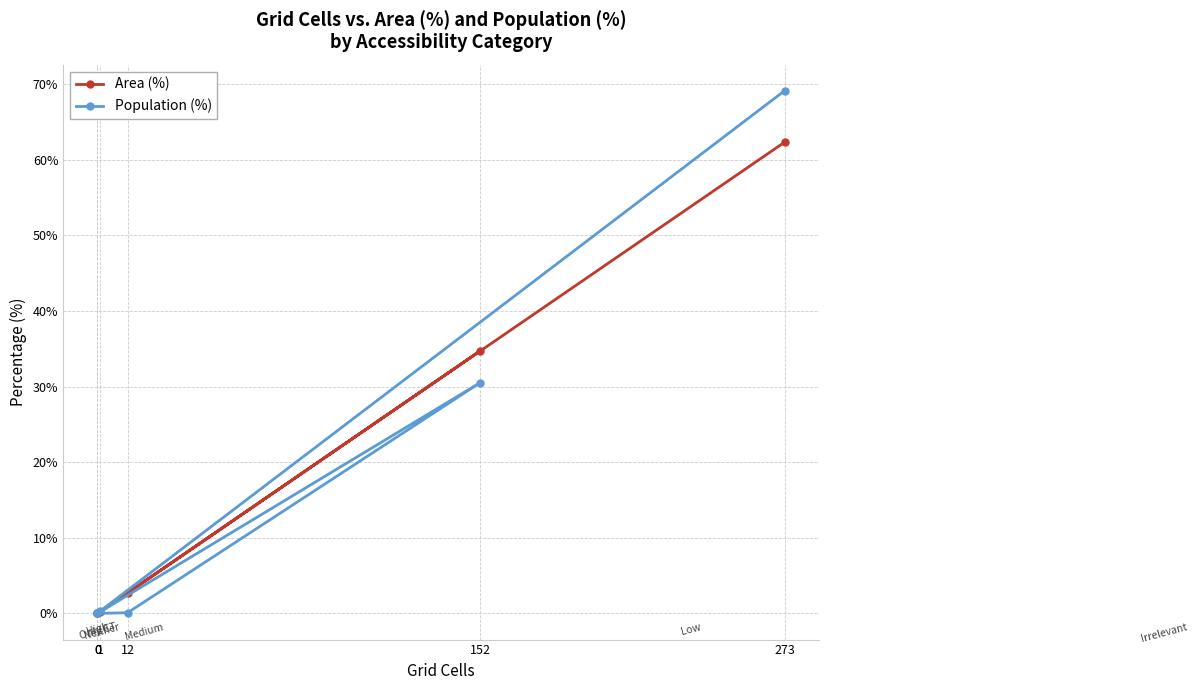

At which label does Population (%) reach its peak?

273